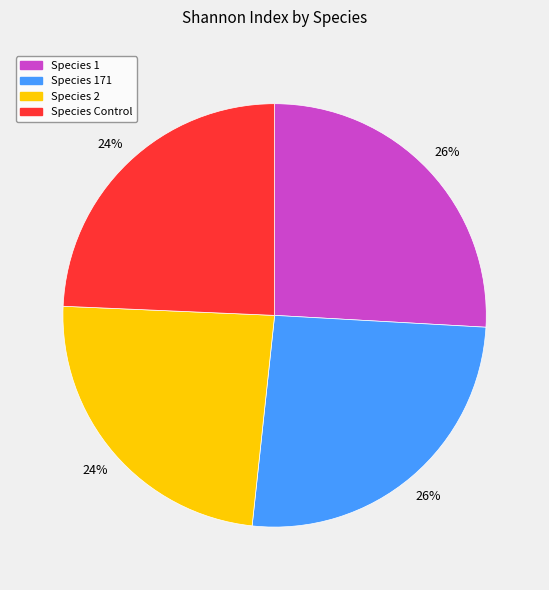

Is there a majority slice in this chart?

No